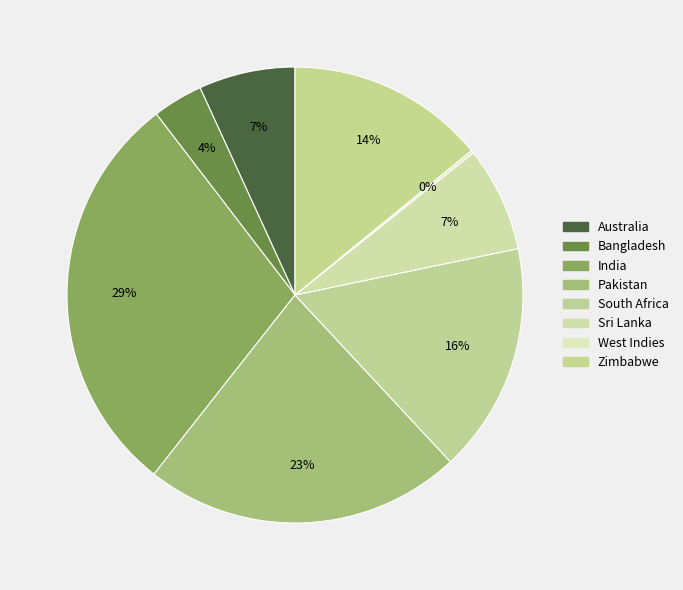

The South Africa slice represents 16% of the pie. True or false?

True